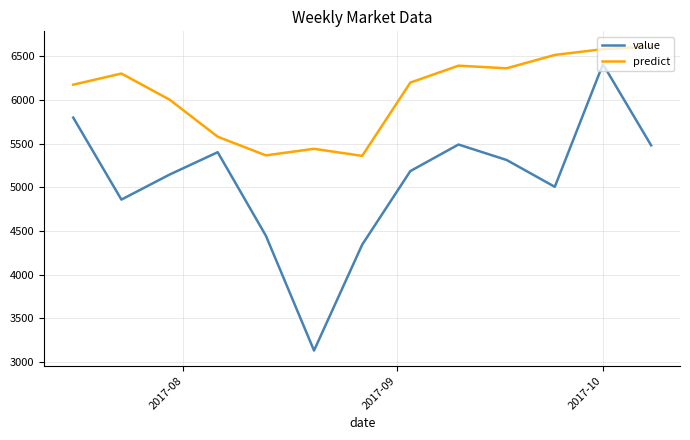

True or false: predict and value cross at least once.

False